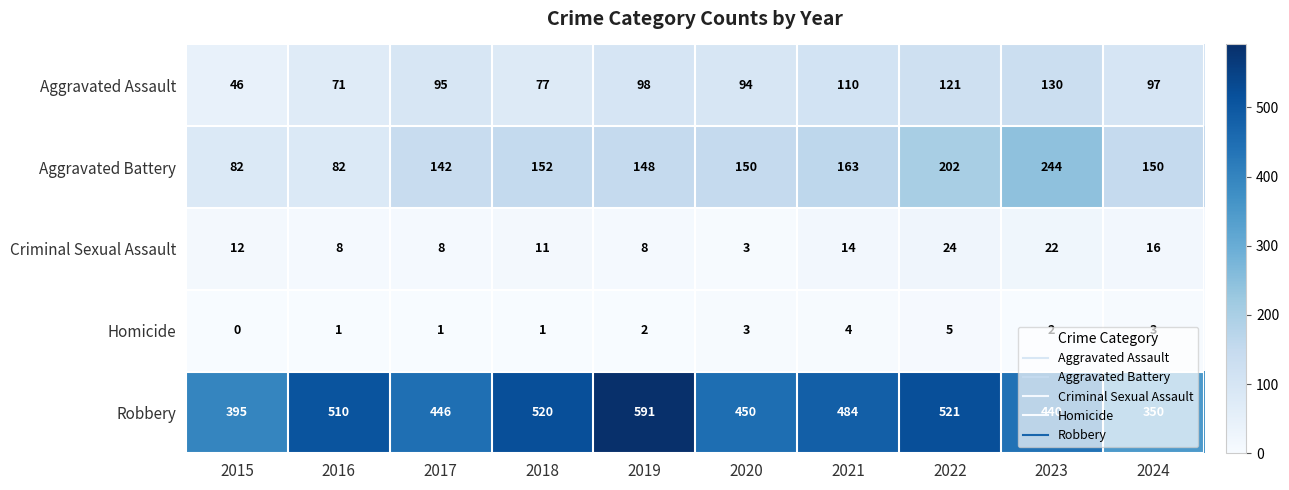

The Homicide series shows 2 at 2020. True or false?

False